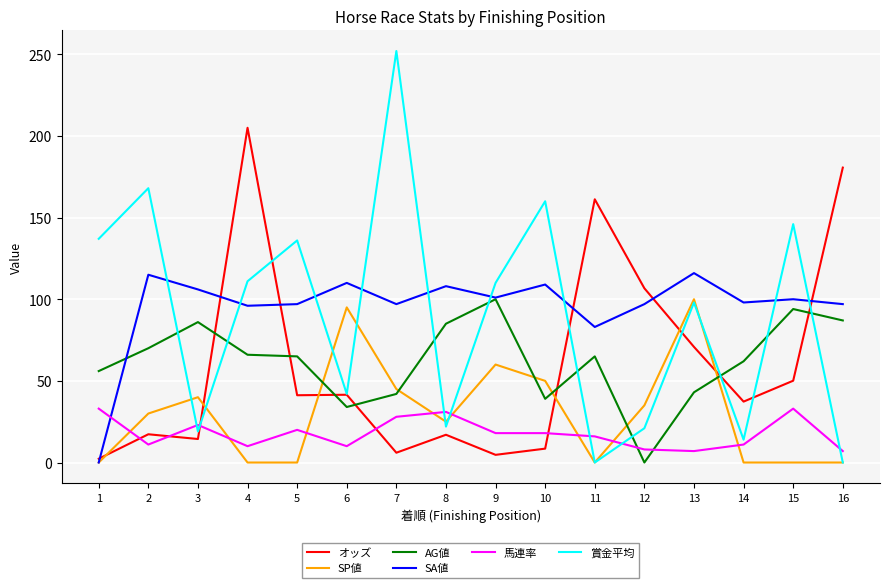

Which label corresponds to the largest value in the chart?

7